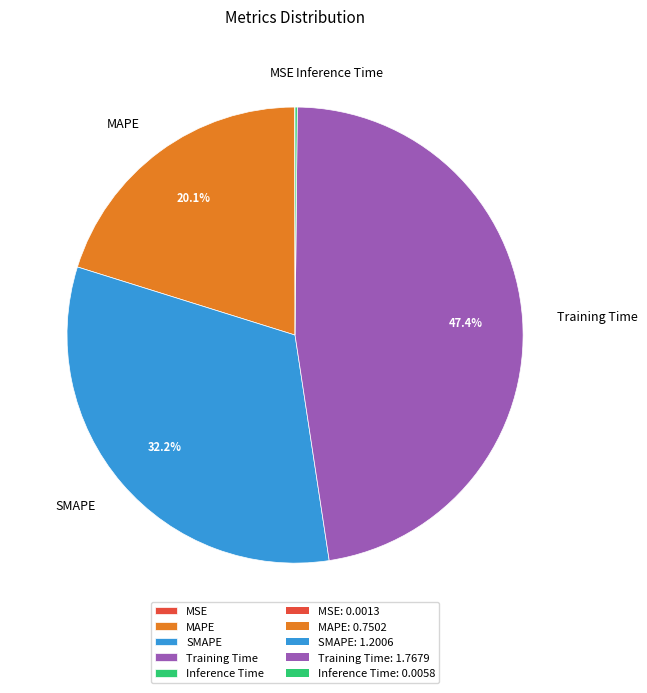

Is there a majority slice in this chart?

No